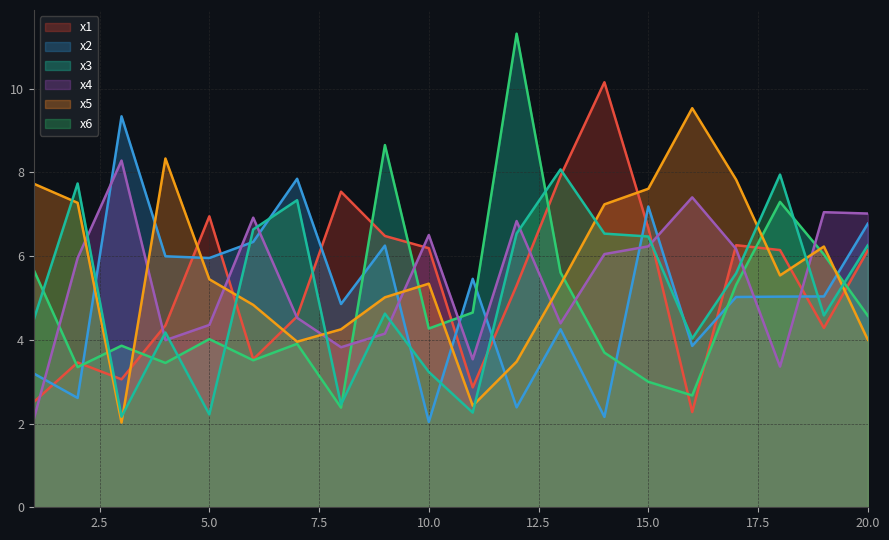

The value of x6 at 12 is 10.8. True or false?

False